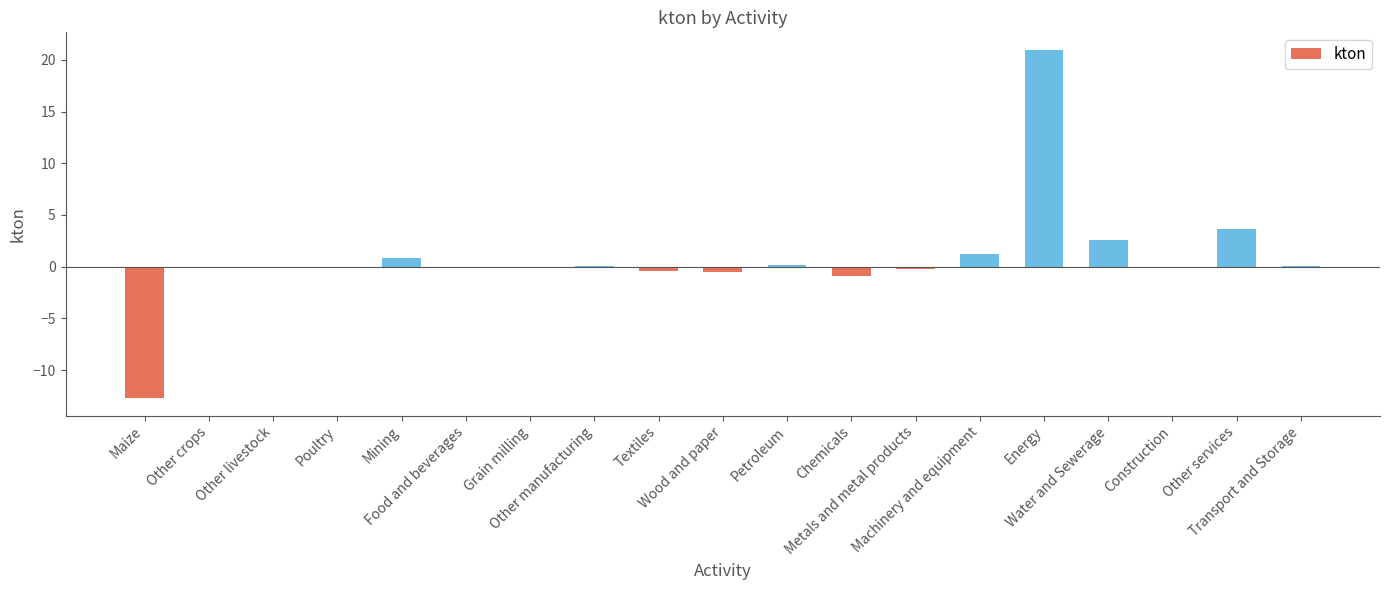

What is the maximum value shown in the chart?

21.0